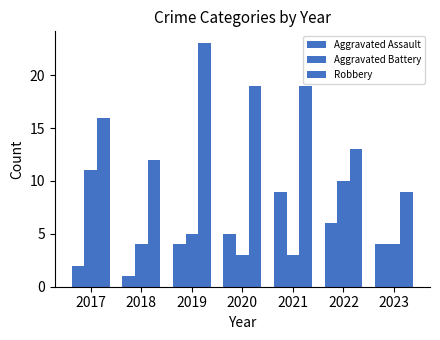

What is the value of the Aggravated Battery bar at the 6th from the left?

10